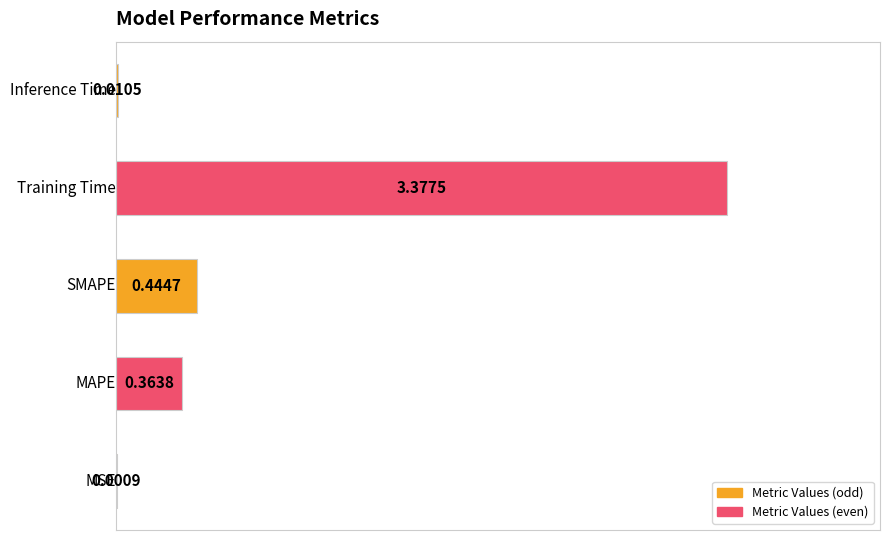

What is the sum of all values?

4.2